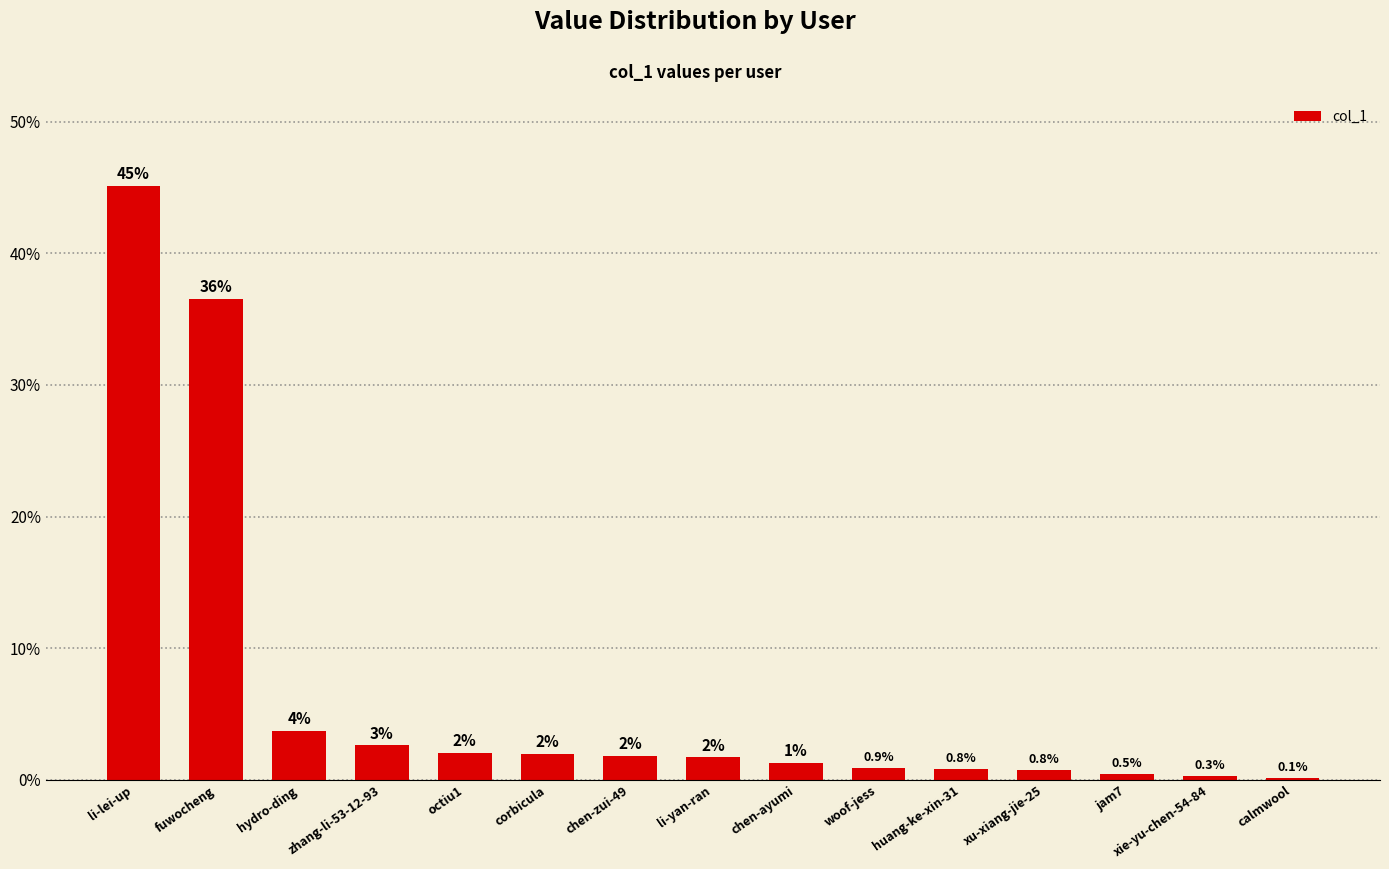

Are the bars horizontal?

No